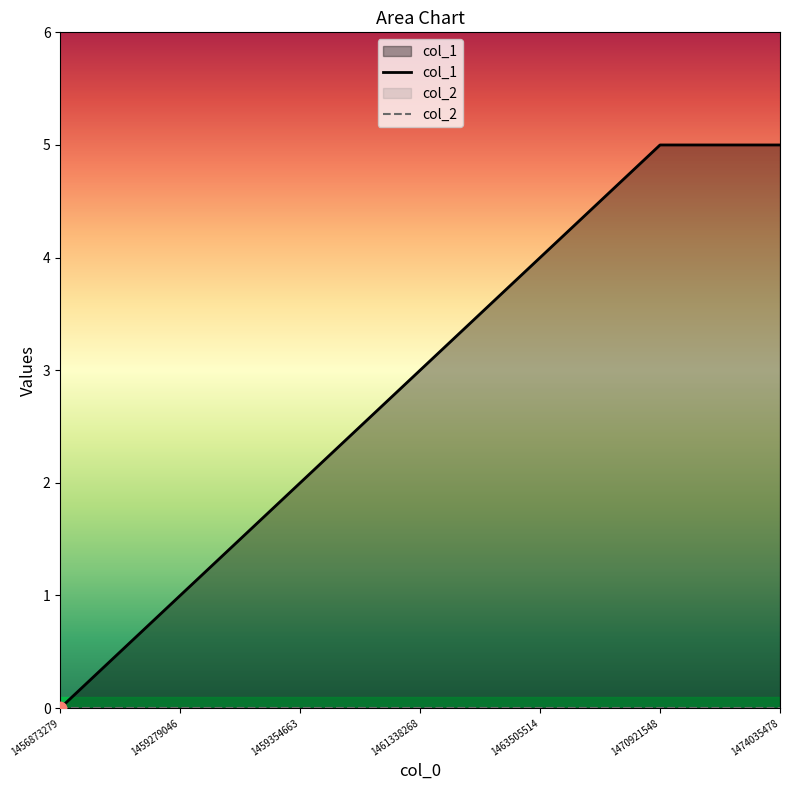

Approximately how many times larger is the value at 1459279046 compared to 1474035478?

0.2